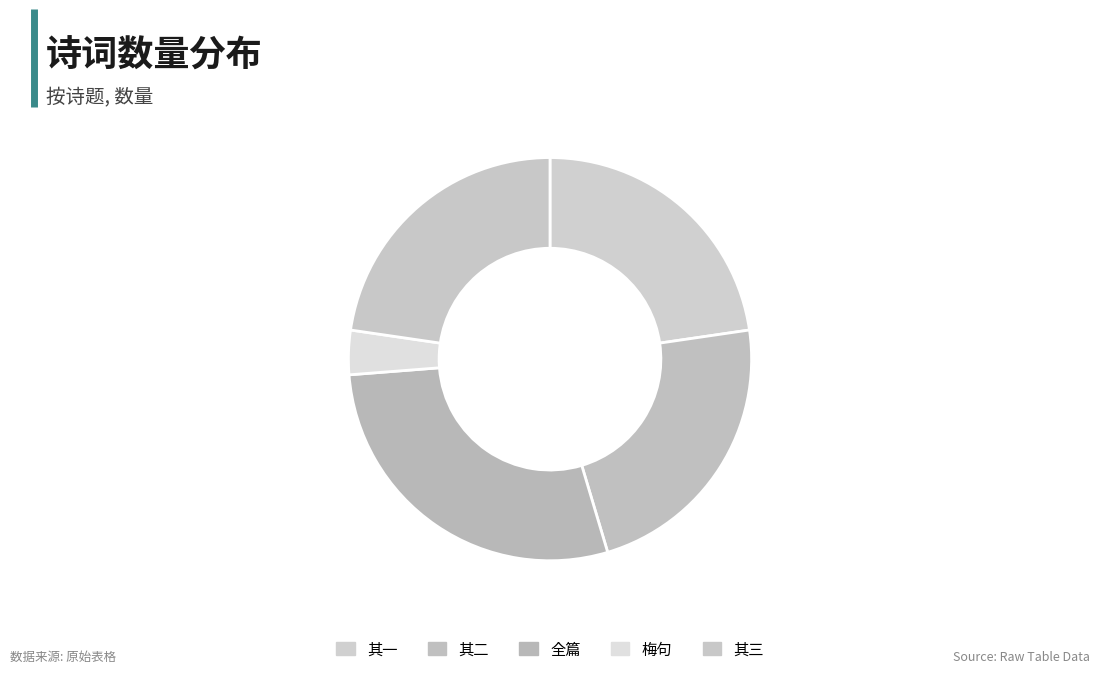

Which slice is the smallest?

梅句